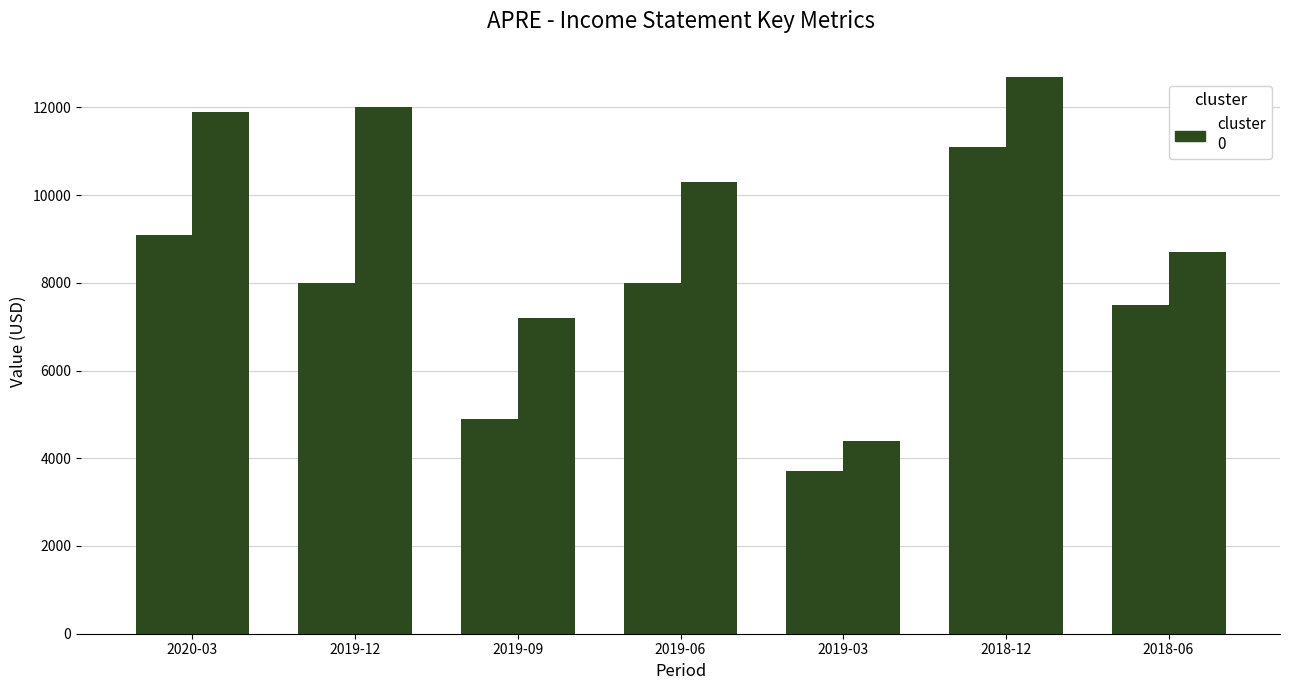

How many bars are there in each group?

2